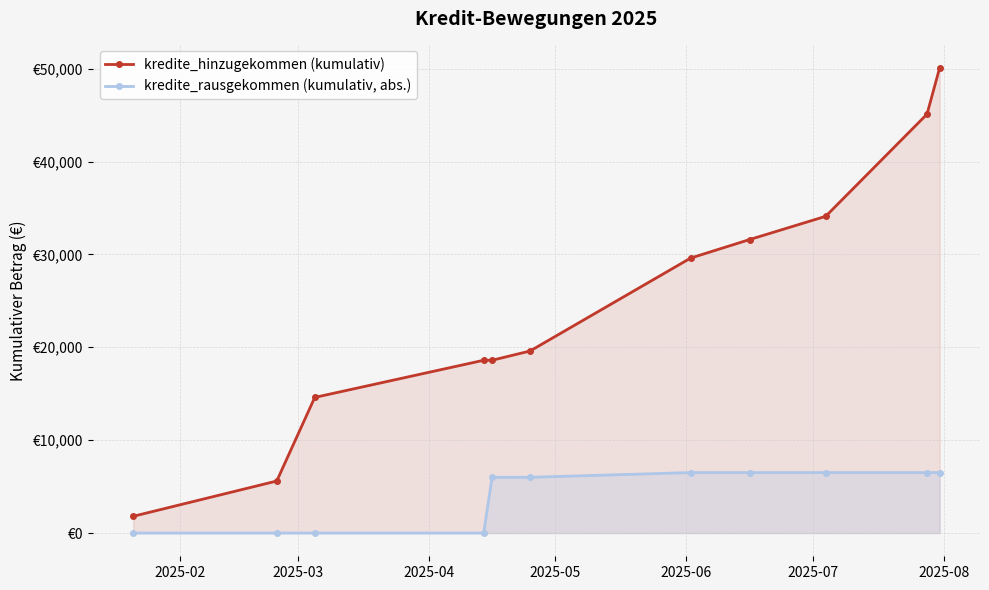

Rank the series by their average value, from highest to lowest.

kredite_hinzugekommen (kumulativ), kredite_rausgekommen (kumulativ, abs.)